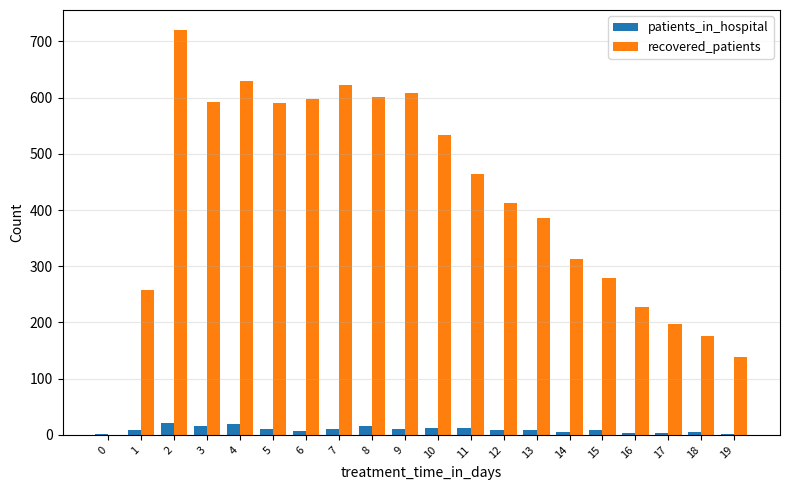

What is the sum of all patients_in_hospital values?

189